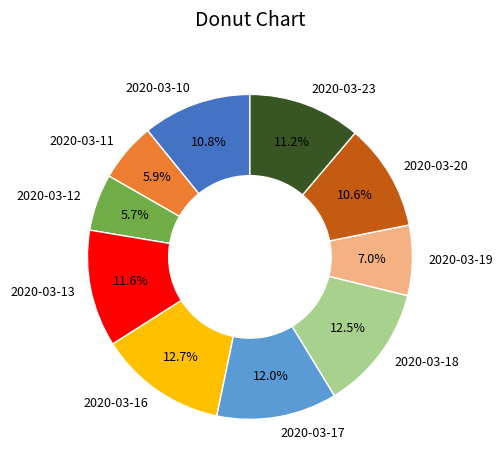

Is 2020-03-12 the majority of the pie?

No